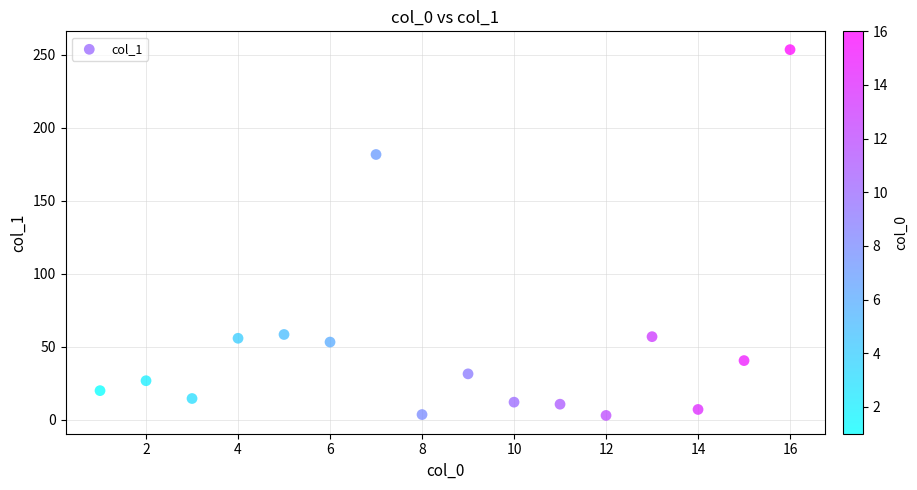

What is the range of Y values (max minus min)?

250.8